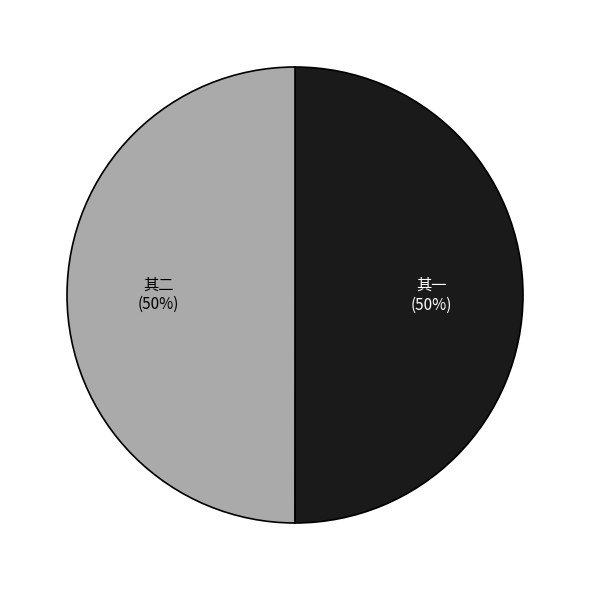

To the nearest percent, what is the average slice percentage?

50%